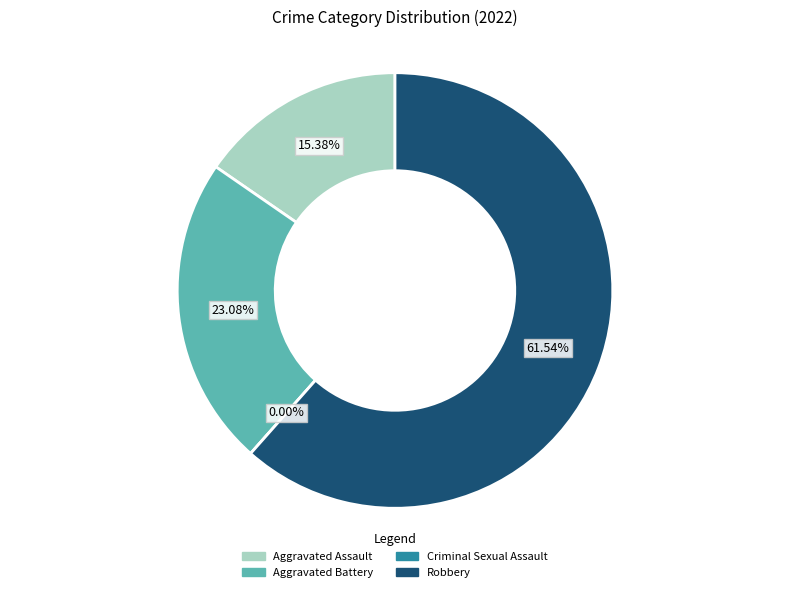

To the nearest percent, what is the combined percentage of Robbery and Criminal Sexual Assault?

62%